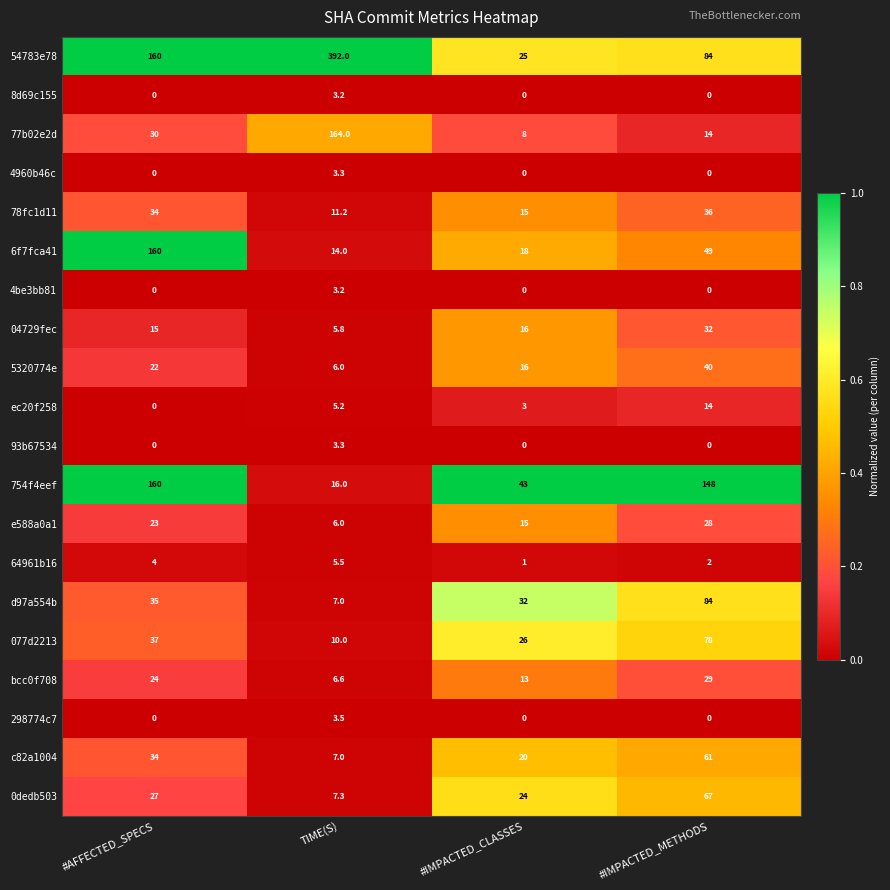

What is the greatest value displayed?

392.0